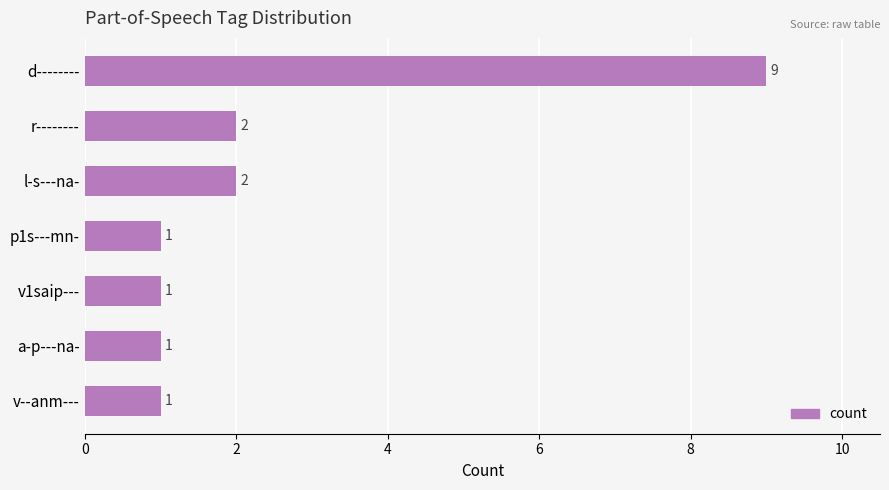

Count the values in the range 1 to 2.

6